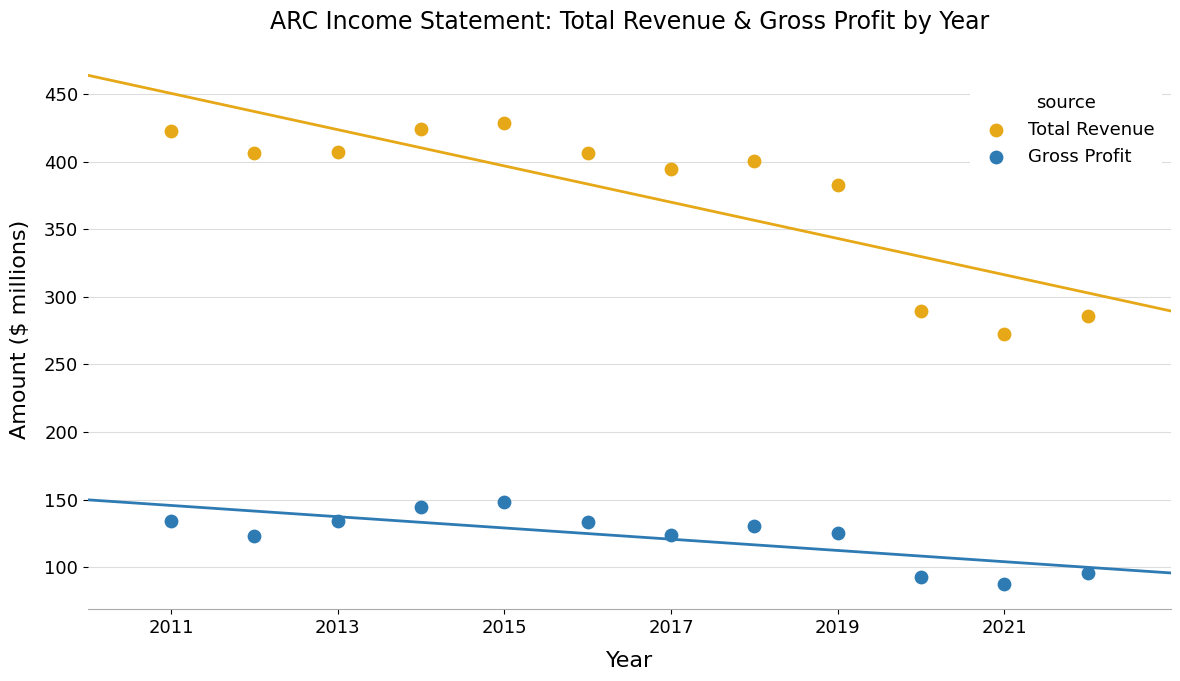

Which series has the widest spread of Y values?

Total Revenue